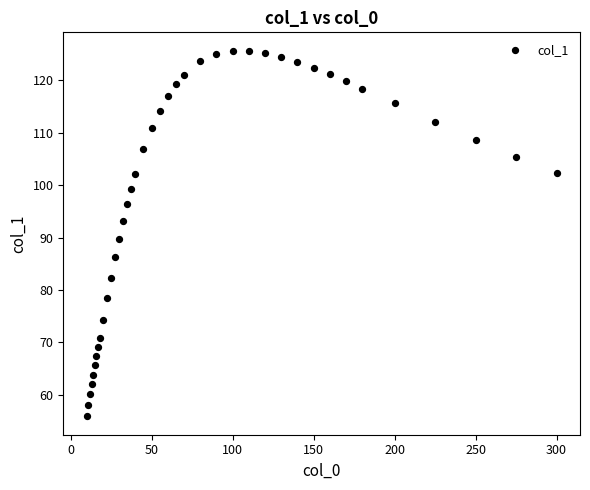

What is the range of X values (max minus min)?

290.0